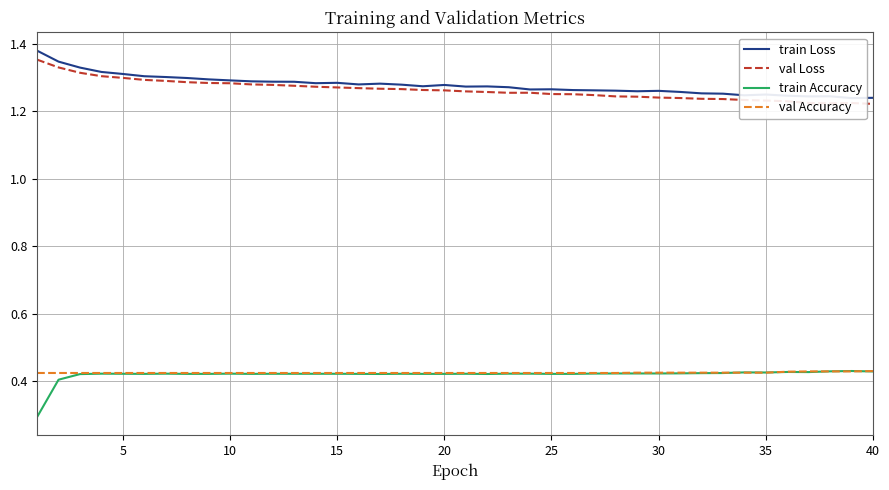

True or false: val Loss and train Accuracy cross at least once.

False